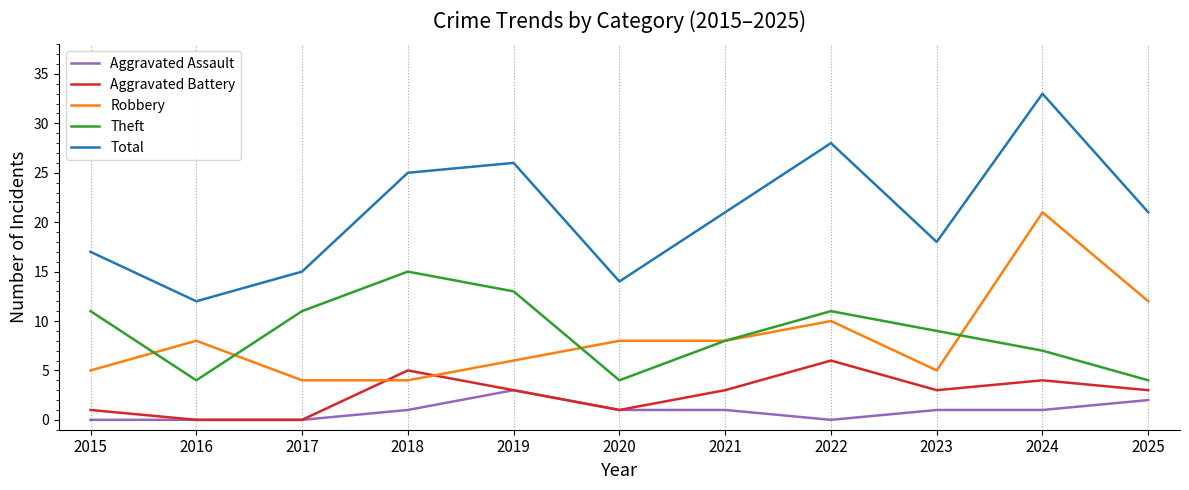

How many values in the Aggravated Battery series are below 3?

4